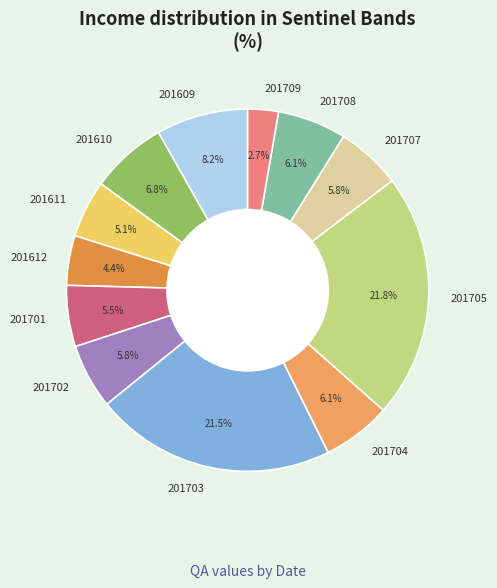

True or false: 201707 accounts for 6% of the total.

True